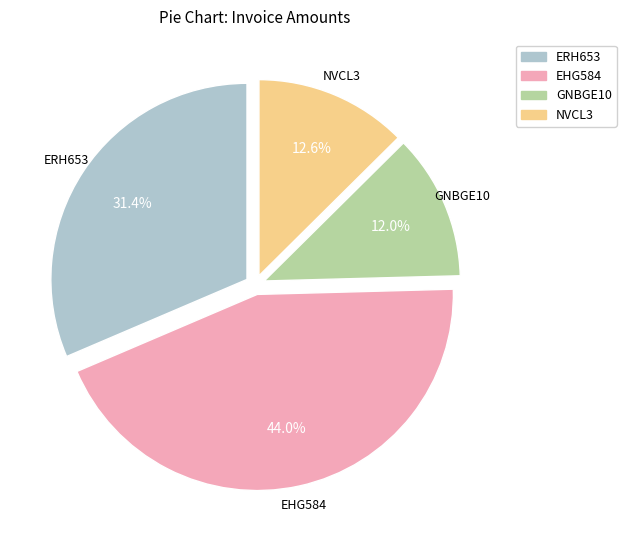

Which has a higher value, EHG584 or GNBGE10?

EHG584